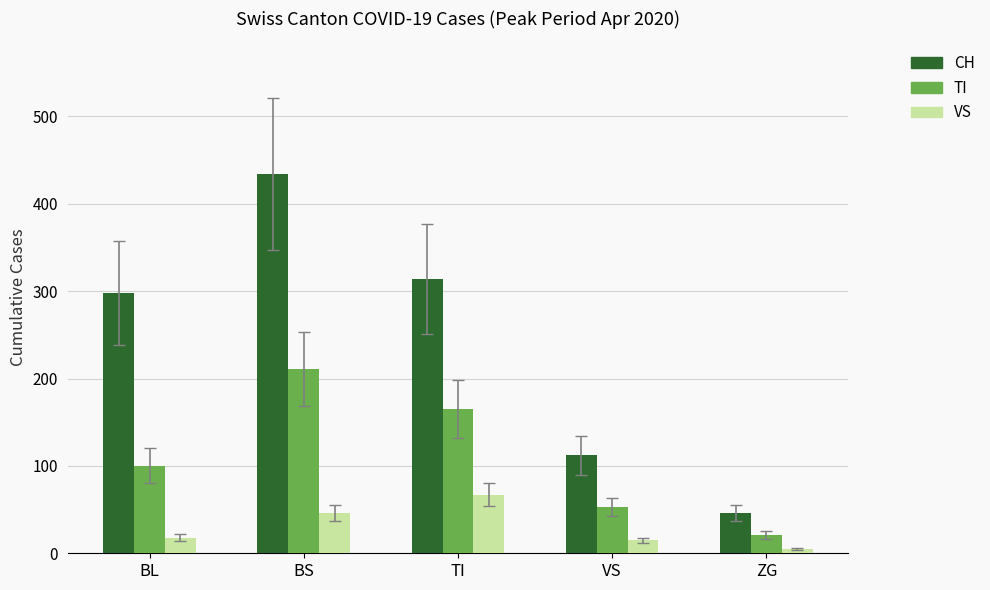

What is the approximate value of TI at TI?

165